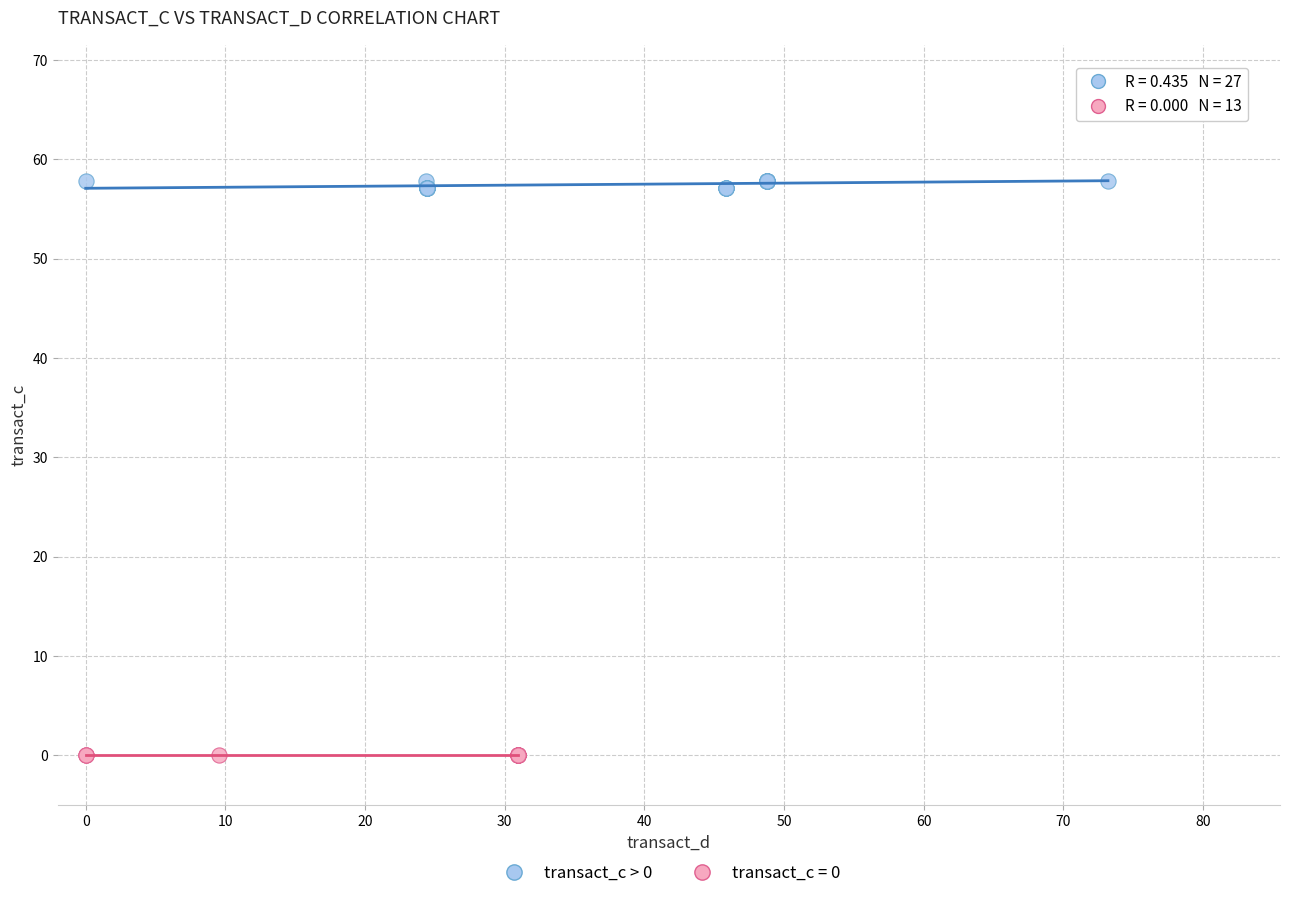

Which series reaches the maximum Y coordinate?

transact_c > 0